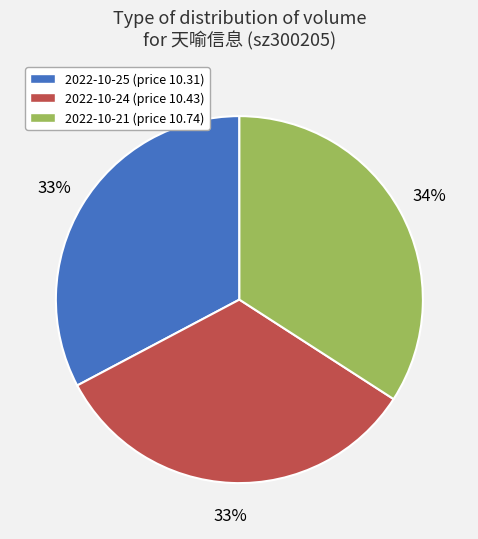

How many segments does this pie chart have?

3